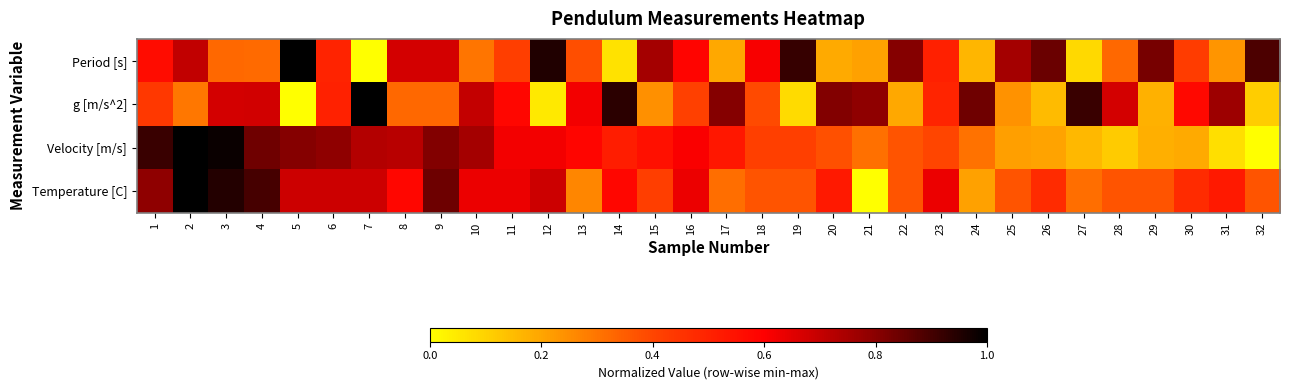

What is the total value across all series at 15?

2.0